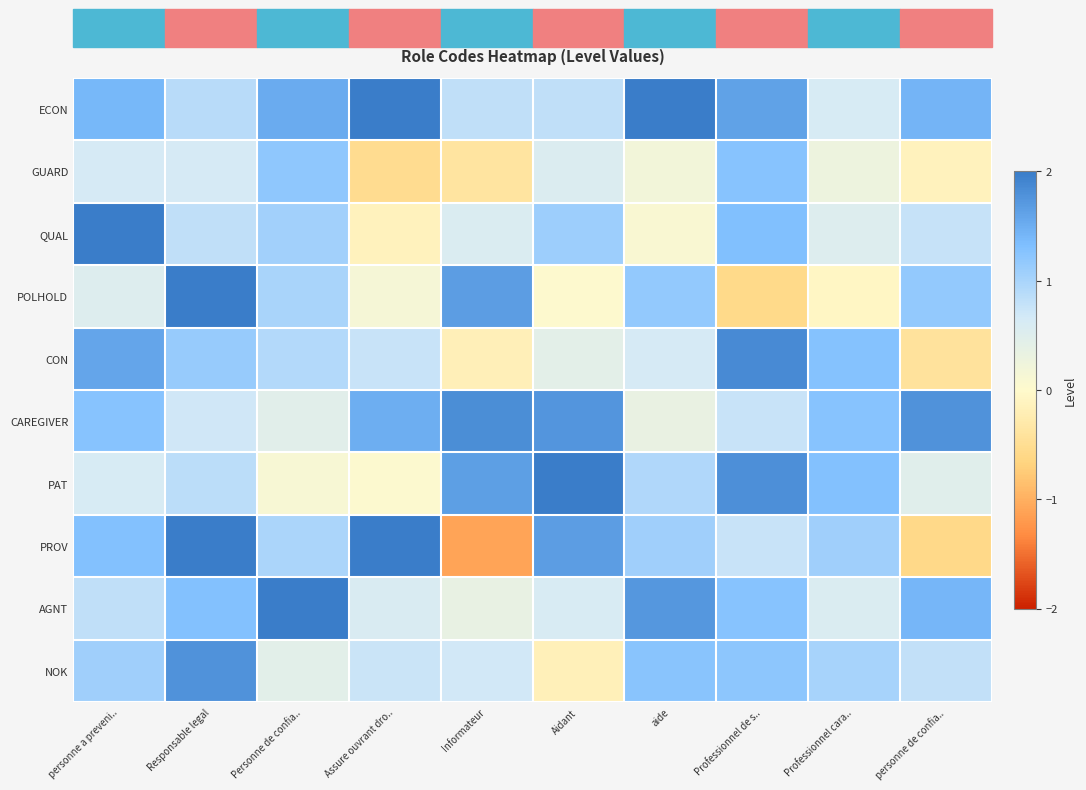

What is the spread (max minus min) of values at aide?

1.9